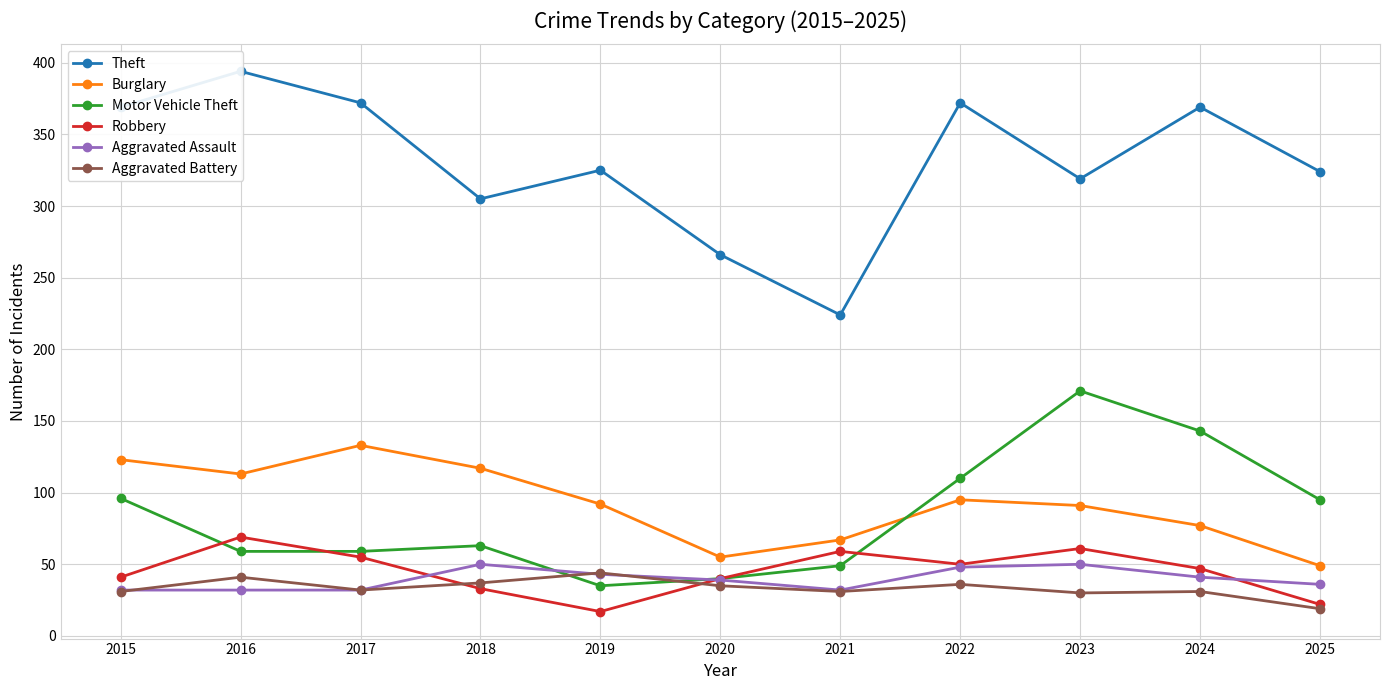

Reading left to right, extract all data points from this chart.

Theft: 2015=369	2016=394	2017=372	2018=305	2019=325	2020=266	2021=224	2022=372	2023=319	2024=369	2025=324
Burglary: 2015=123	2016=113	2017=133	2018=117	2019=92	2020=55	2021=67	2022=95	2023=91	2024=77	2025=49
Motor Vehicle Theft: 2015=96	2016=59	2017=59	2018=63	2019=35	2020=40	2021=49	2022=110	2023=171	2024=143	2025=95
Robbery: 2015=41	2016=69	2017=55	2018=33	2019=17	2020=40	2021=59	2022=50	2023=61	2024=47	2025=22
Aggravated Assault: 2015=32	2016=32	2017=32	2018=50	2019=43	2020=39	2021=32	2022=48	2023=50	2024=41	2025=36
Aggravated Battery: 2015=31	2016=41	2017=32	2018=37	2019=44	2020=35	2021=31	2022=36	2023=30	2024=31	2025=19